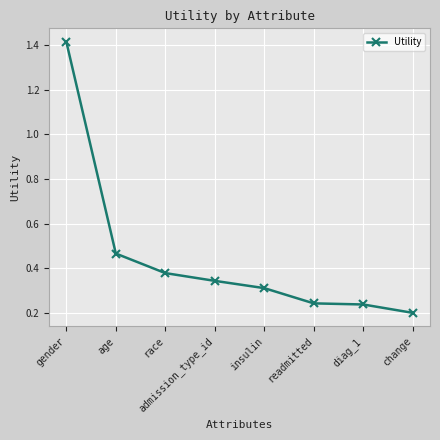

What is the sum of all values?

3.6